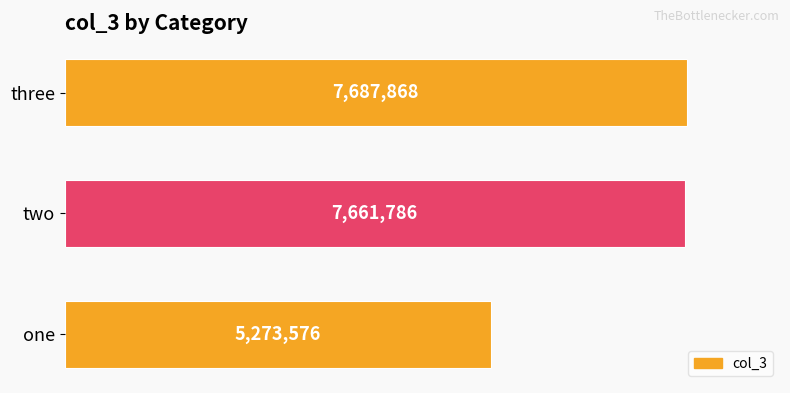

At which category does the chart reach its peak across all series?

three